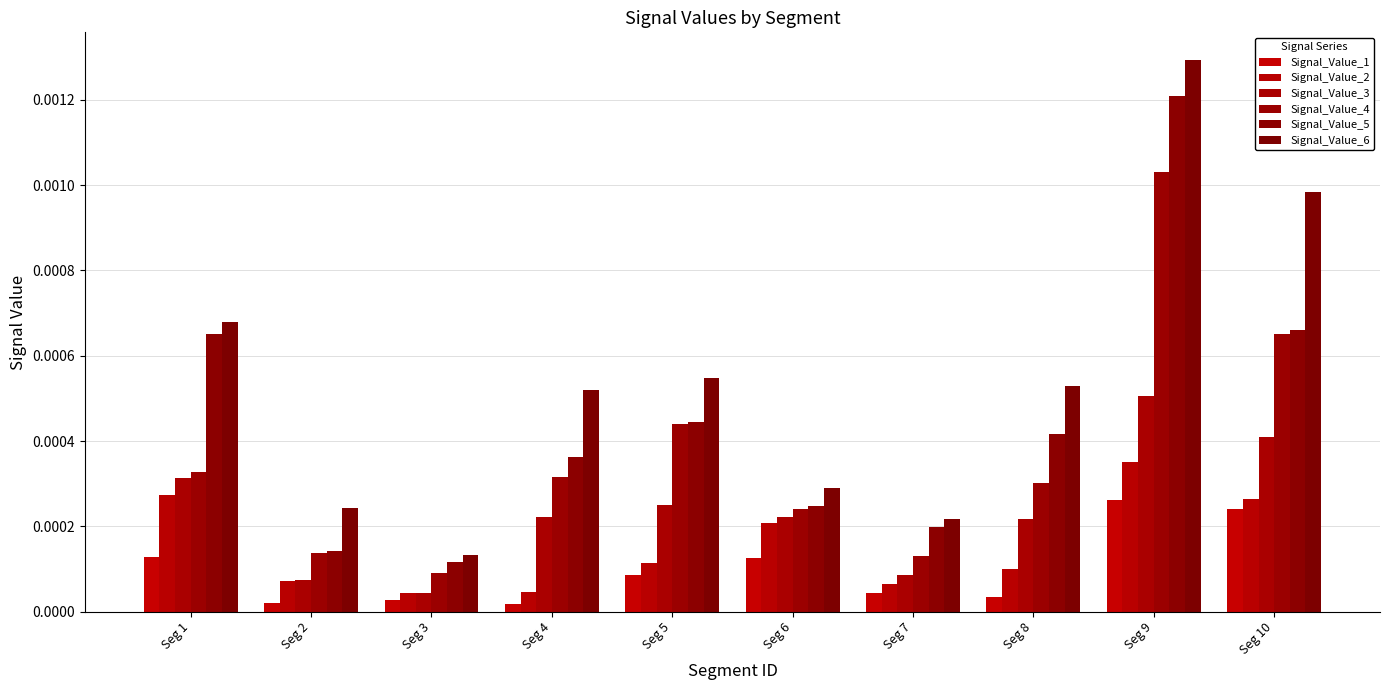

Count the number of categories in the chart.

10